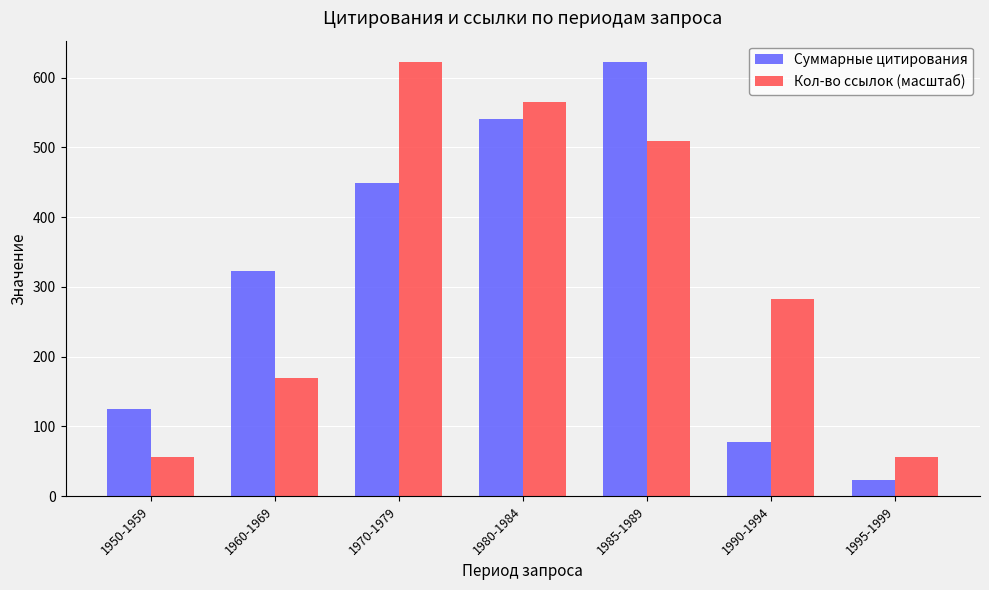

True or false: Суммарные цитирования has a value of 541.0 at 1980-1984.

True